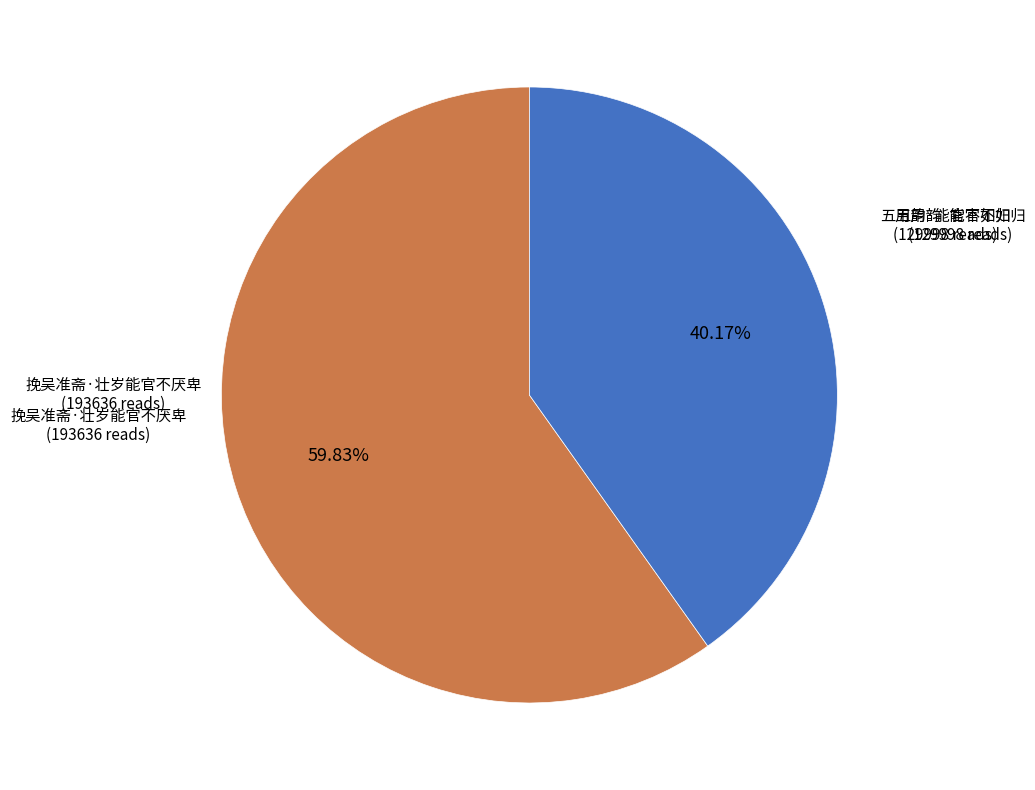

How many segments does this pie chart have?

2